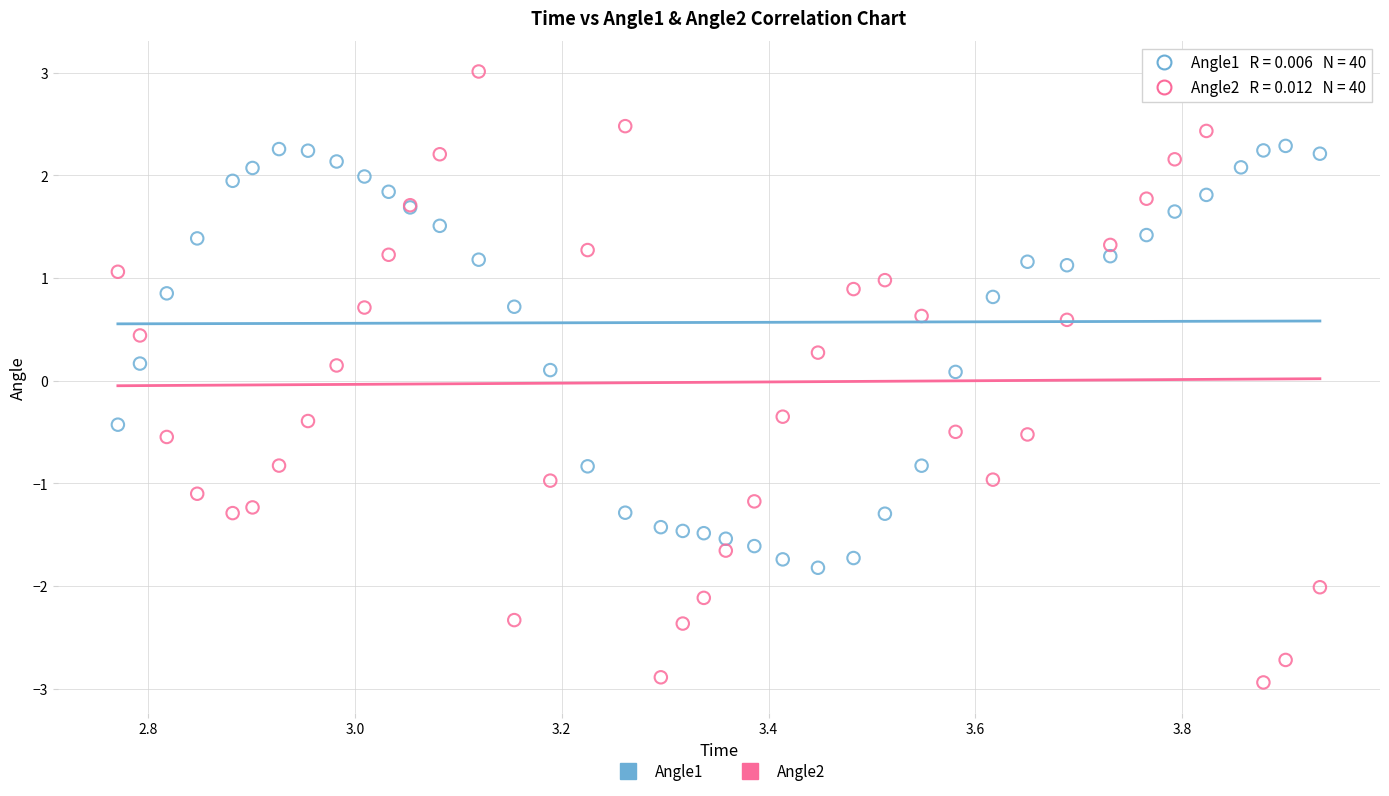

Which series reaches the minimum Y coordinate?

Angle2